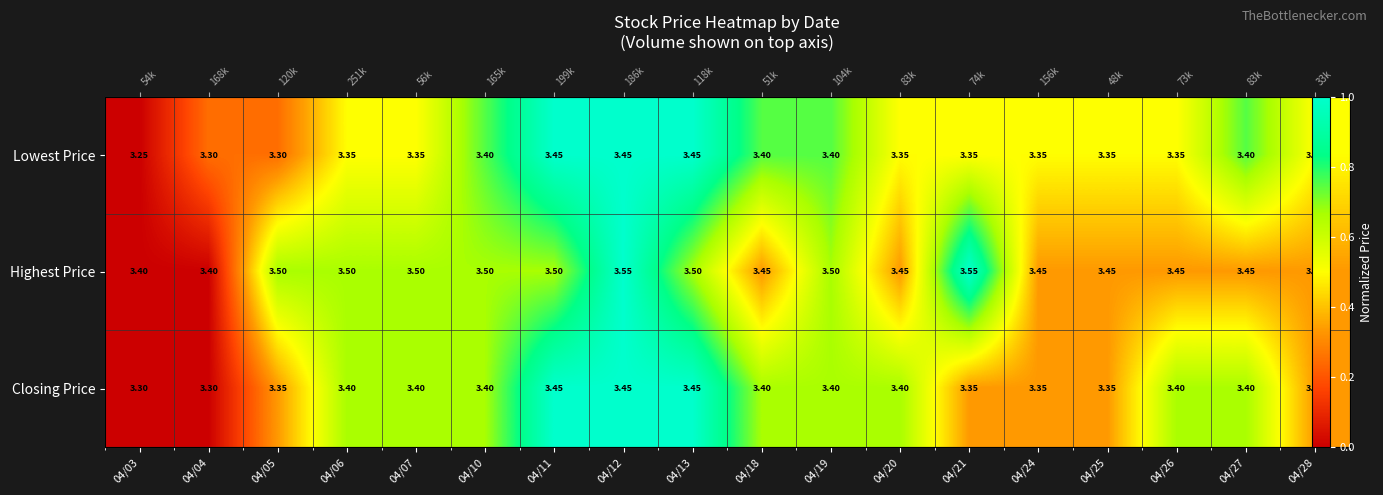

Which series changed the most between 04/06 and 04/26?

Highest Price